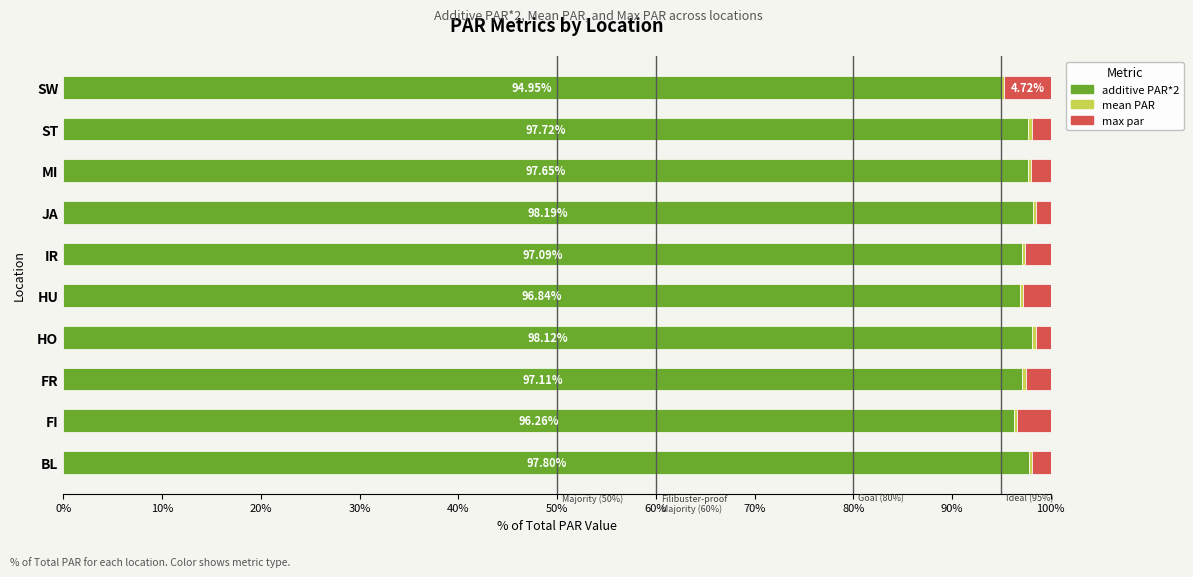

What is the difference between the maximum and minimum values in the additive PAR*2 series?

3.2